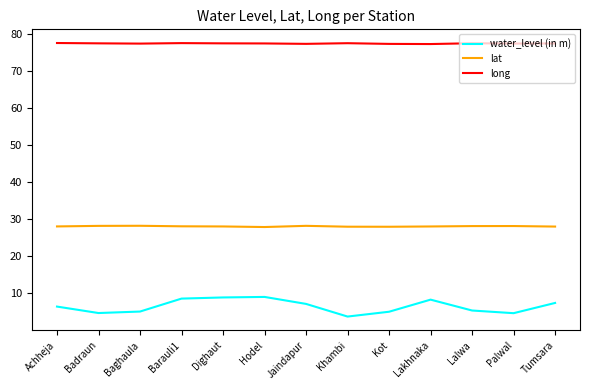

Is the value of lat at Jaindapur greater than the value of water_level (in m) at Achheja?

Yes